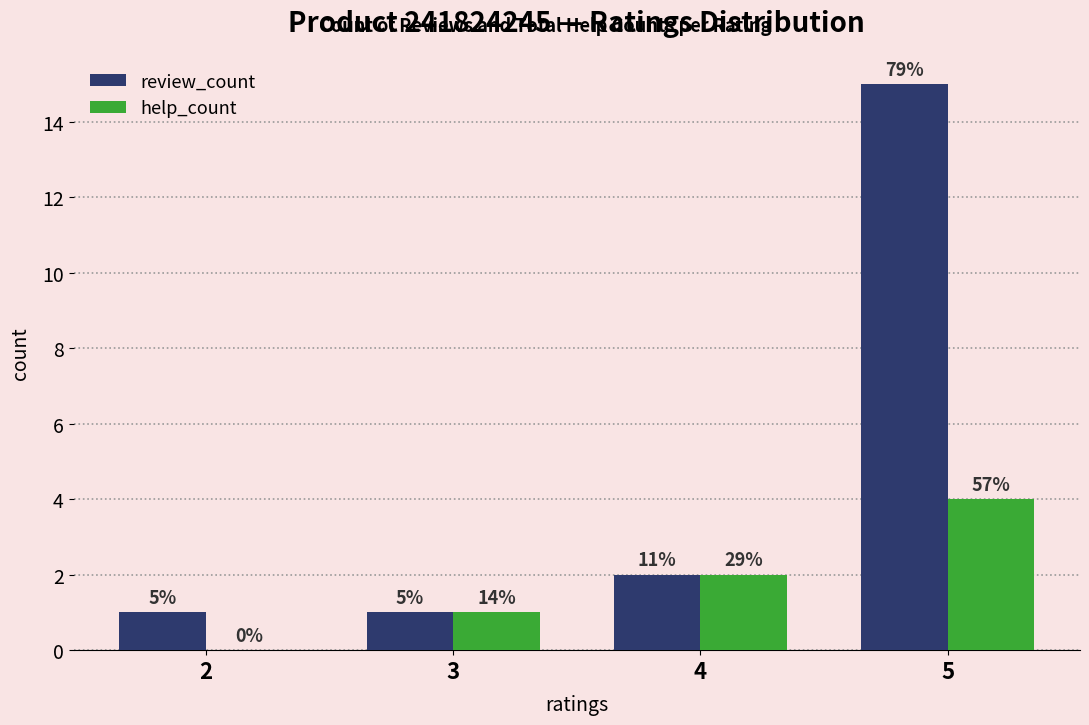

Reading left to right, extract all data points from this chart.

review_count: 2=1	3=1	4=2	5=15
help_count: 2=0	3=1	4=2	5=4